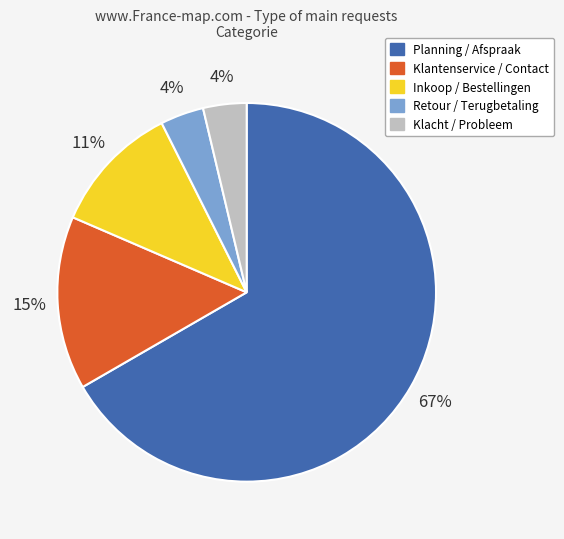

Combined, do Inkoop / Bestellingen and Klantenservice / Contact account for over 50%?

No